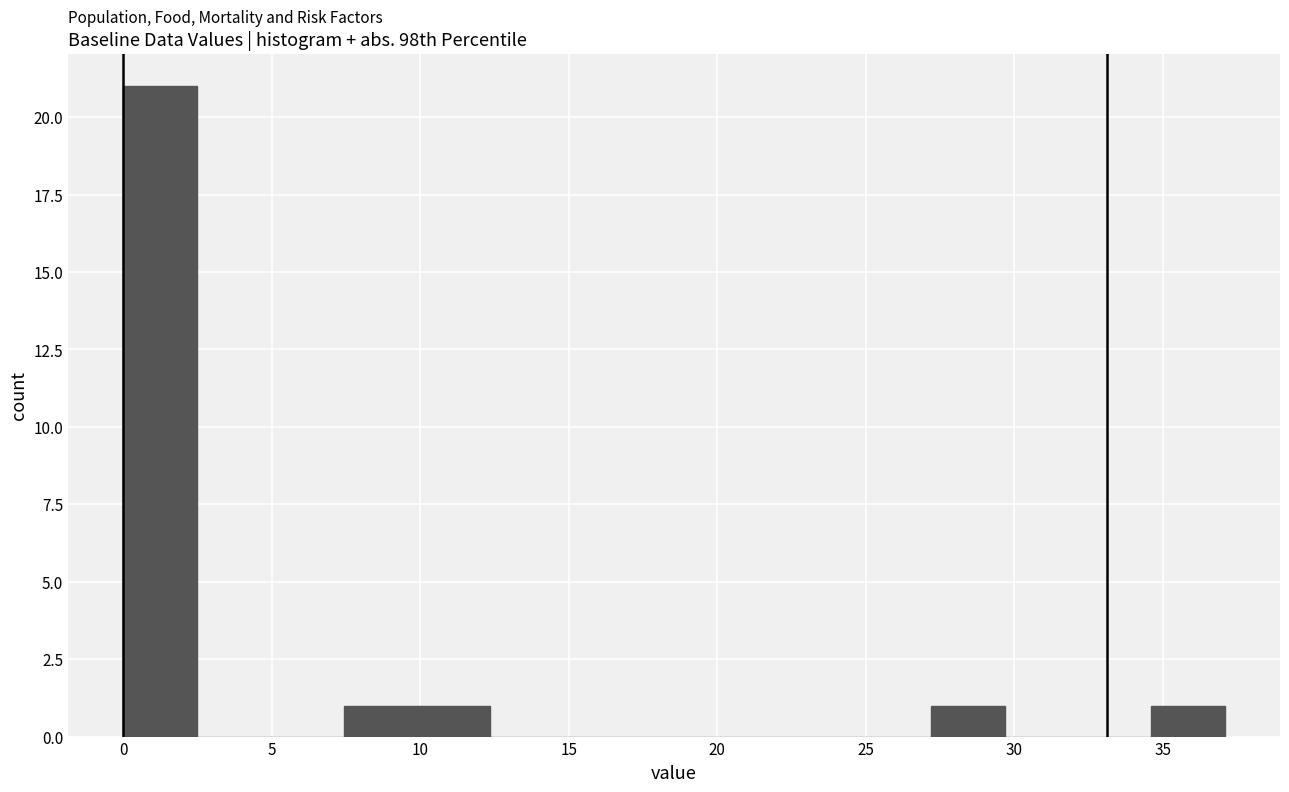

Which range on the x-axis has the tallest bar?

0.0 to 2.5